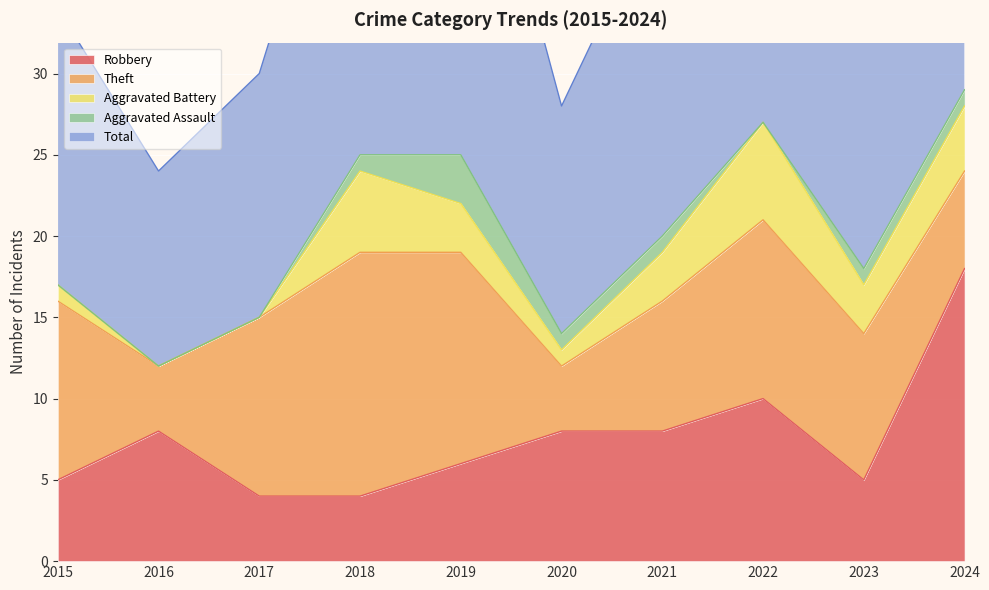

How many categories are shown in the chart?

10